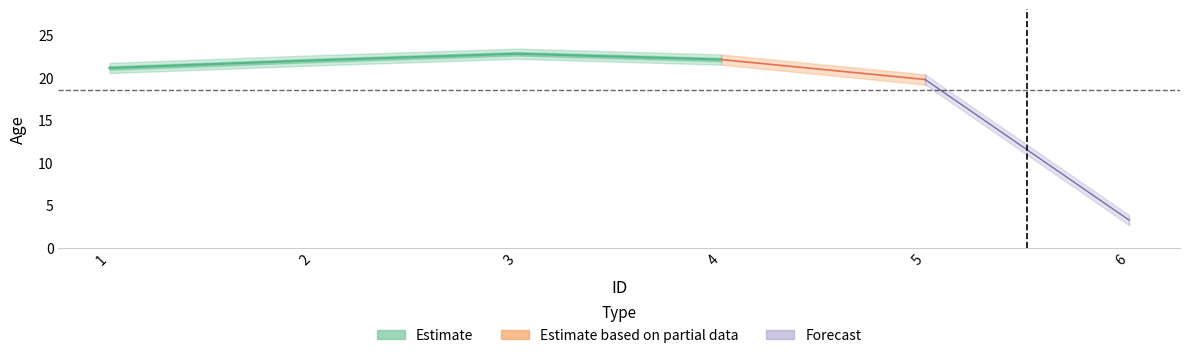

Which label corresponds to the smallest value in the chart?

6